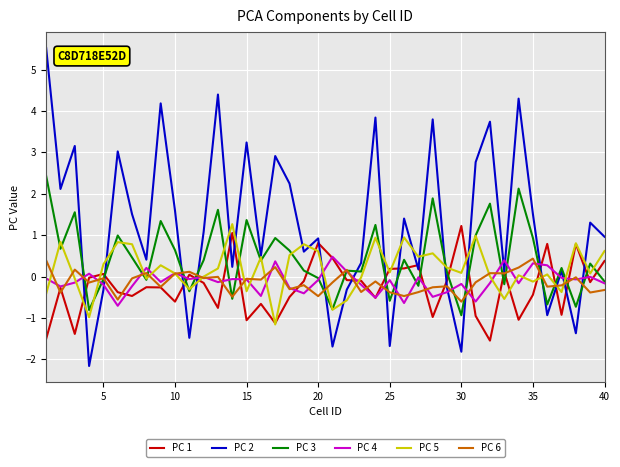

What is the smallest value displayed?

-2.2